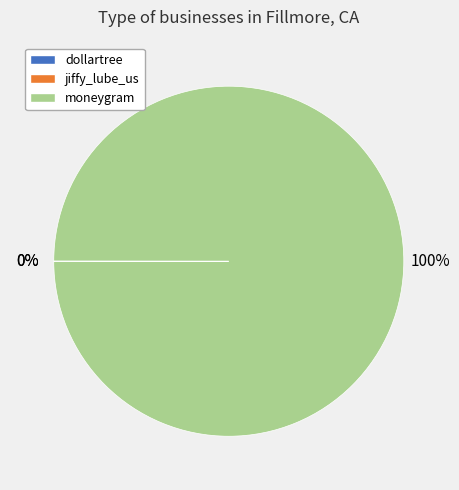

To the nearest percent, what portion does moneygram represent?

100%